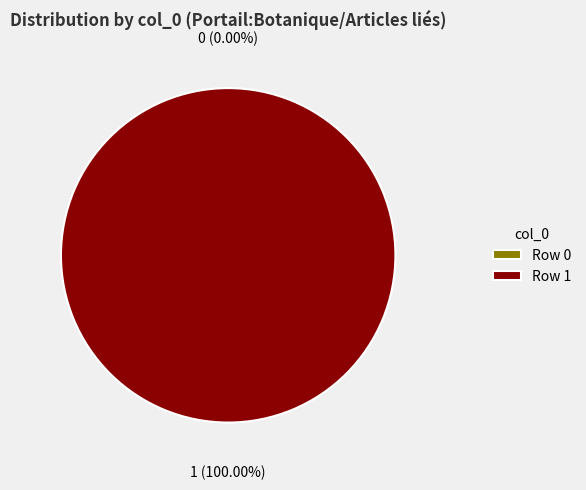

Is there a majority slice in this chart?

Yes